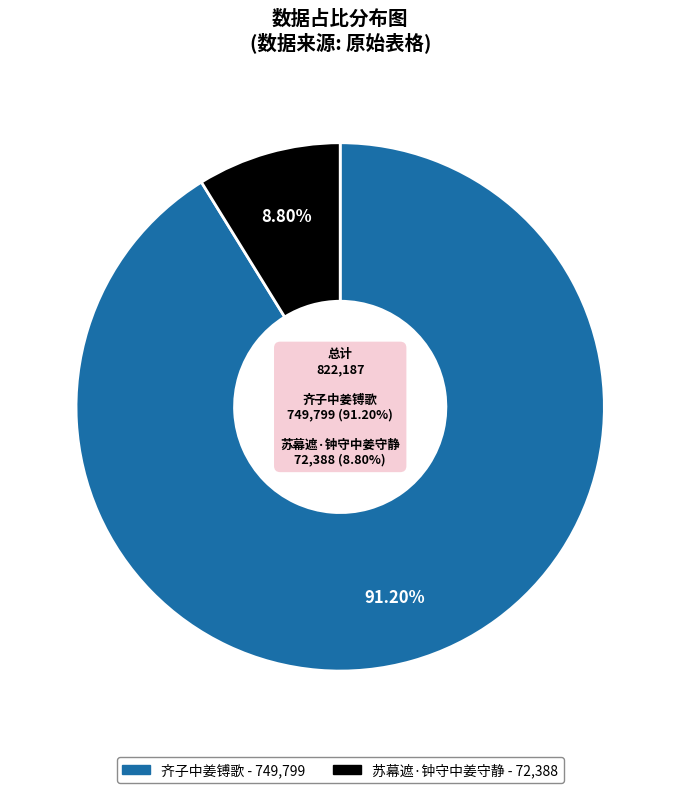

Combined, what portion of the pie is 苏幕遮·钟守中姜守静 and 齐子中姜镈歌?

100.0%